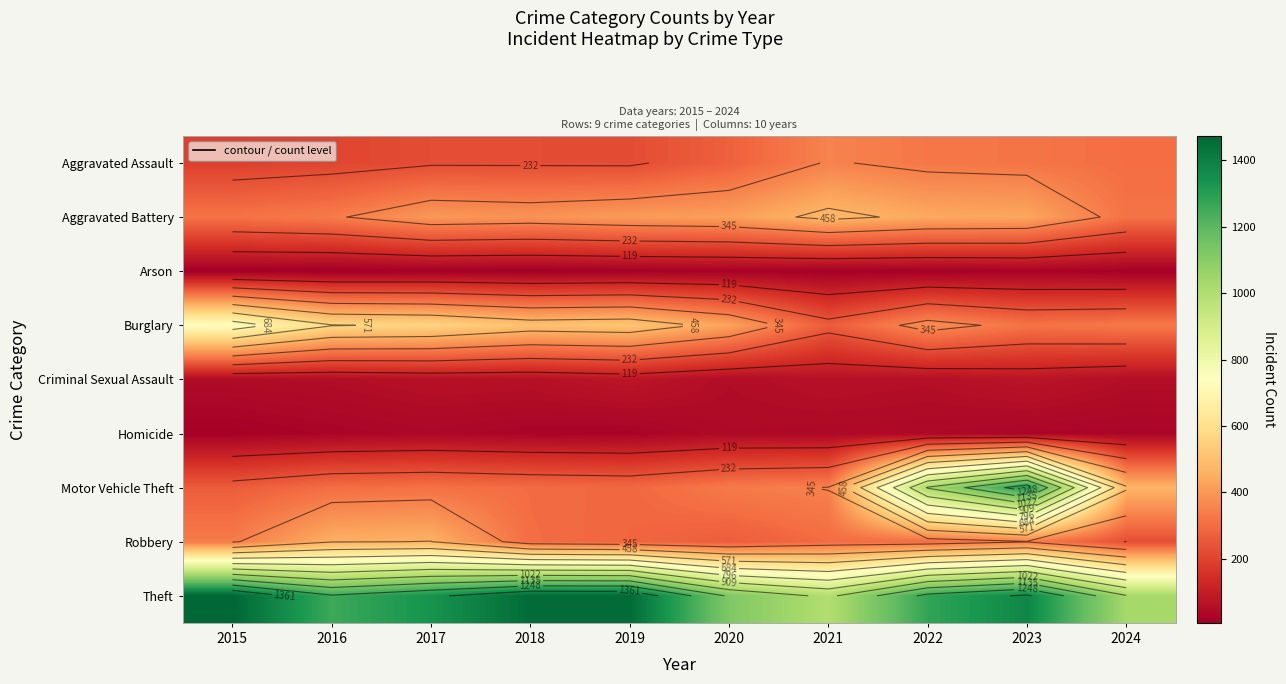

At 2018, list the series in order from smallest to largest.

Arson, Homicide, Criminal Sexual Assault, Aggravated Assault, Motor Vehicle Theft, Robbery, Aggravated Battery, Burglary, Theft